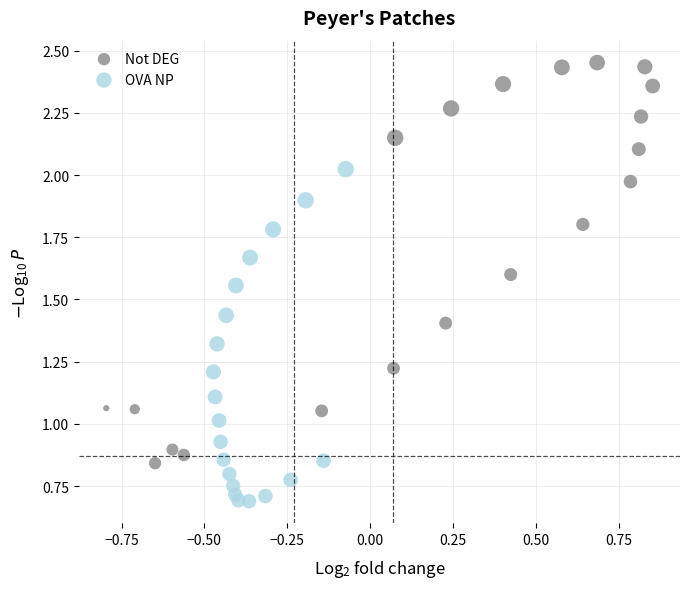

Which series has the largest Y range (max minus min)?

Not DEG